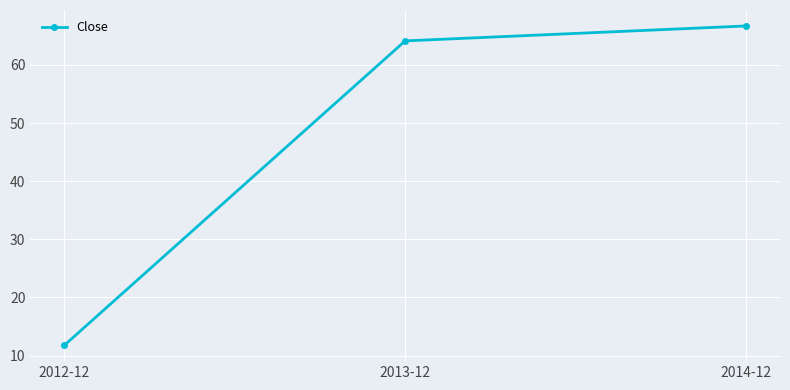

The value at 2013-12 is 64.1. True or false?

True